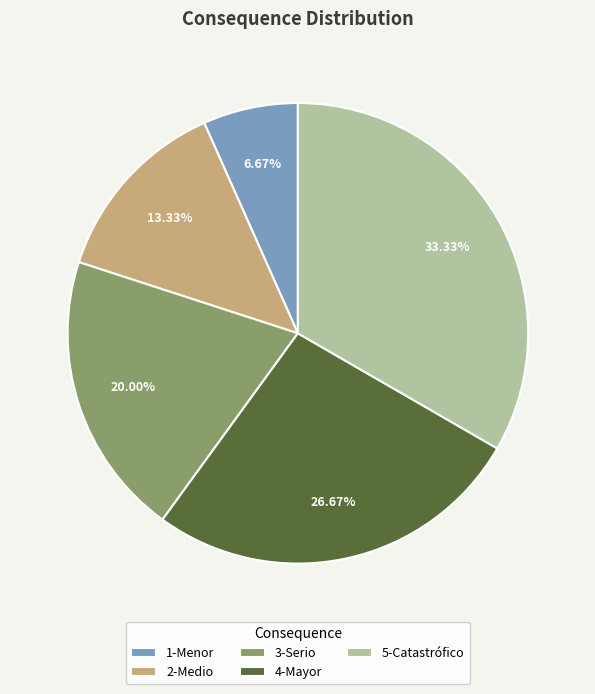

Which slice is the smallest?

1-Menor